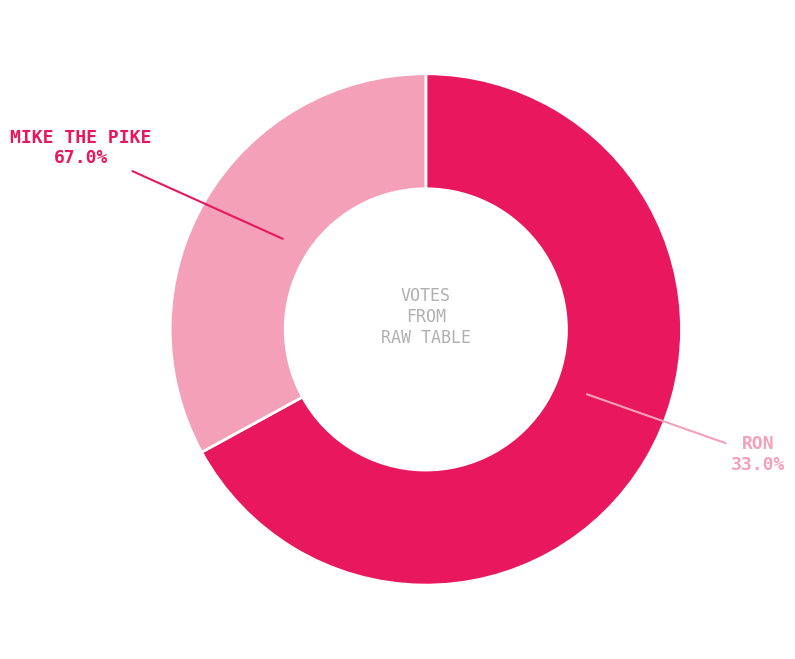

True or false: Mike the Pike accounts for 67% of the total.

True